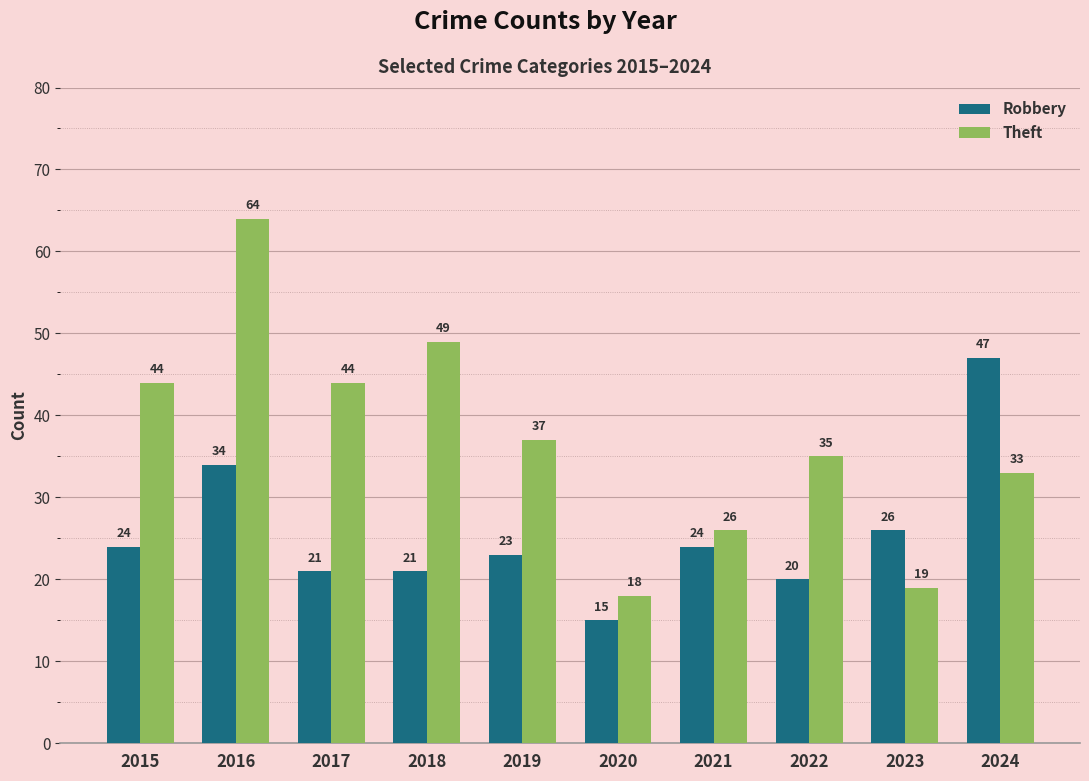

Which series has the largest range (max minus min)?

Theft